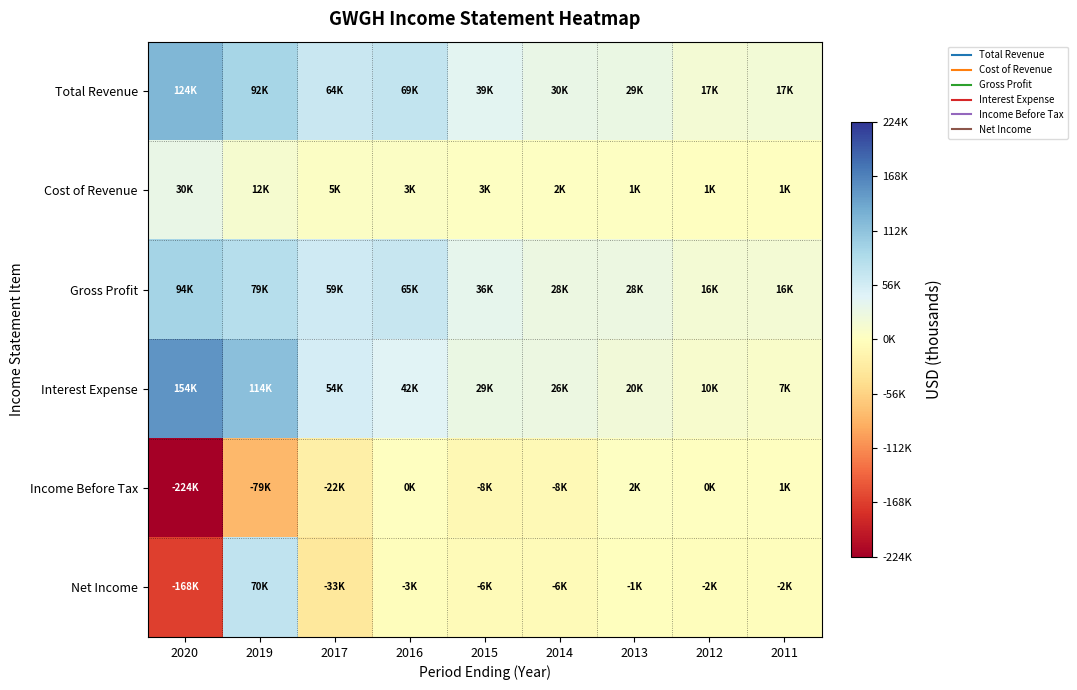

Which has a higher value, 2019 or 2016?

2019